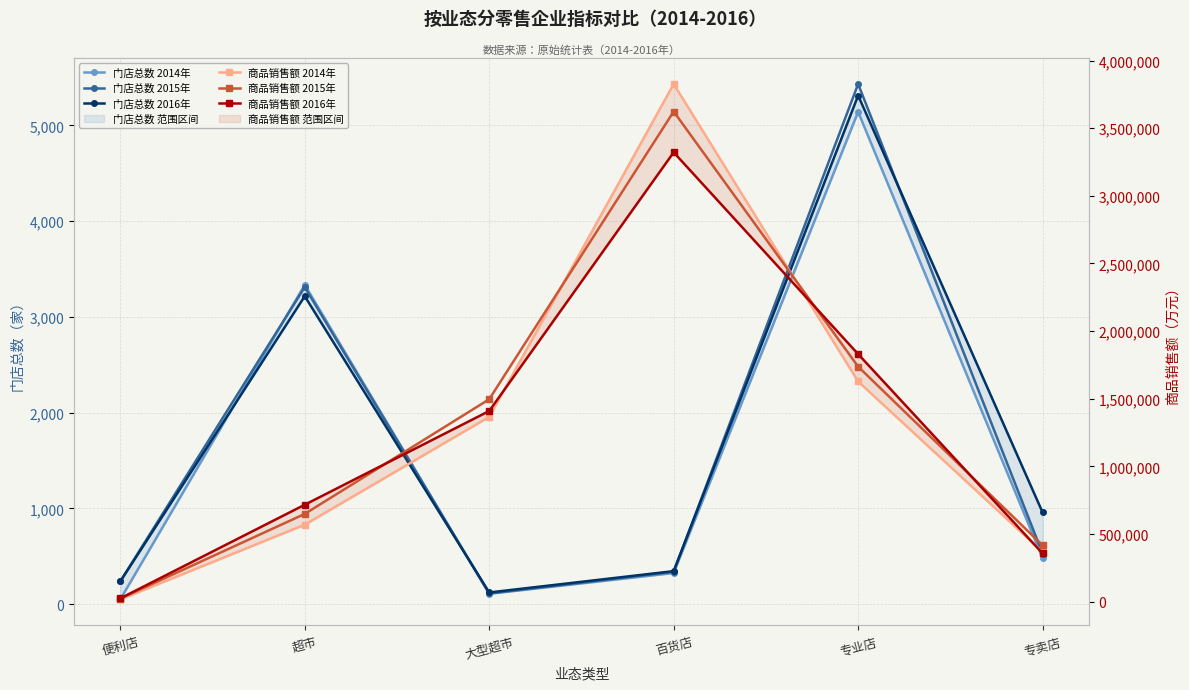

Reading right to left, what are all the values shown in this chart?

门店总数 2014年: 专卖店=478	专业店=5142	百货店=324	大型超市=107	超市=3335	便利店=48
门店总数 2015年: 专卖店=527	专业店=5433	百货店=337	大型超市=111	超市=3311	便利店=237
门店总数 2016年: 专卖店=957	专业店=5313	百货店=344	大型超市=121	超市=3216	便利店=236
商品销售额 2014年: 专卖店=366609	专业店=1627269	百货店=3826675	大型超市=1365523	超市=568451	便利店=15630
商品销售额 2015年: 专卖店=415597	专业店=1737108	百货店=3623198	大型超市=1495975	超市=648000	便利店=22174
商品销售额 2016年: 专卖店=355918	专业店=1829741	百货店=3321624	大型超市=1408976	超市=715963	便利店=23495